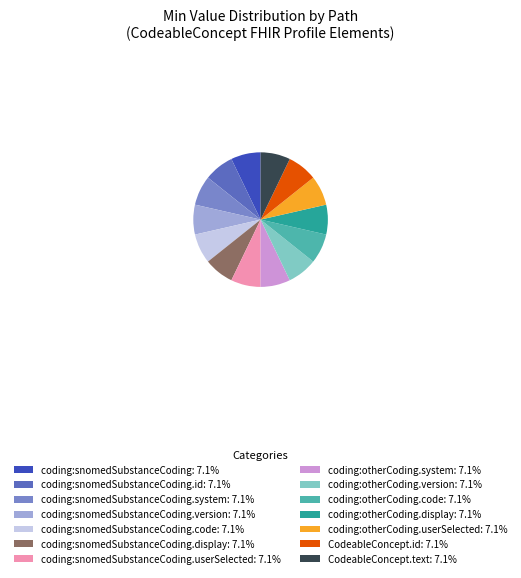

Is there any slice that represents more than half of the pie?

No